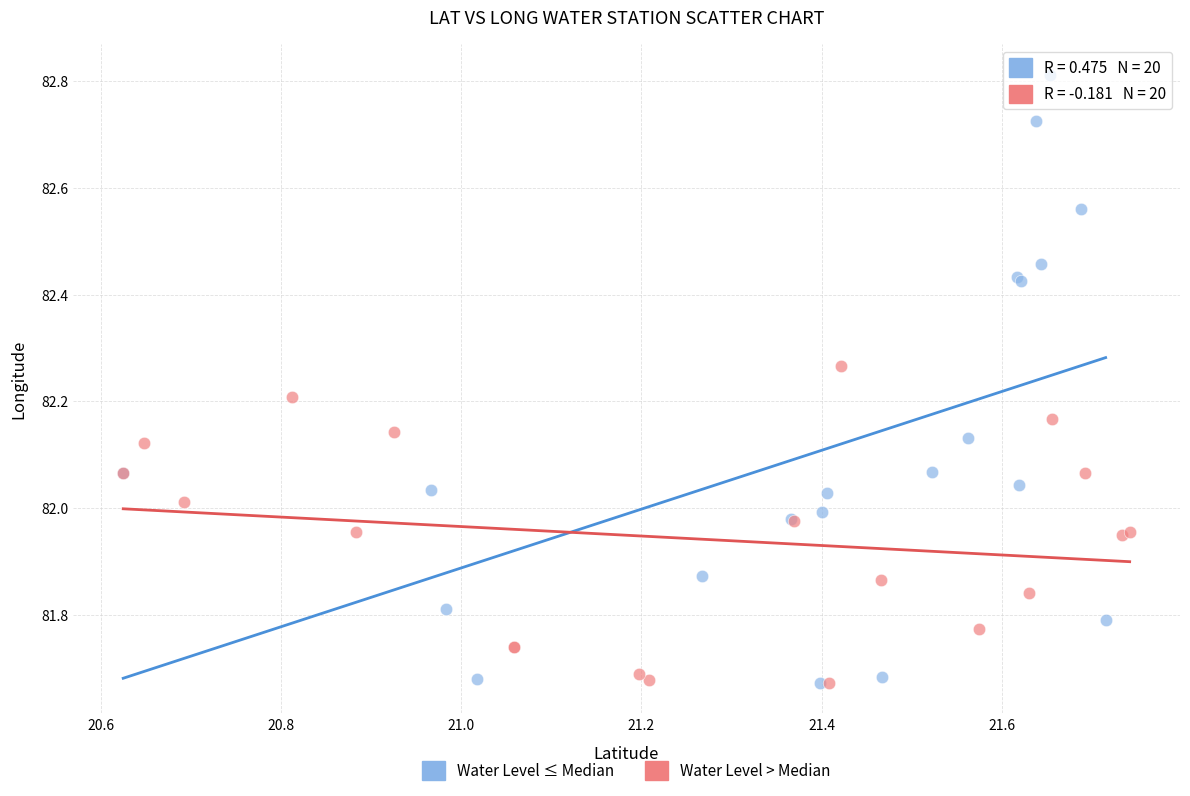

Which series has the largest Y range (max minus min)?

Water Level ≤ Median